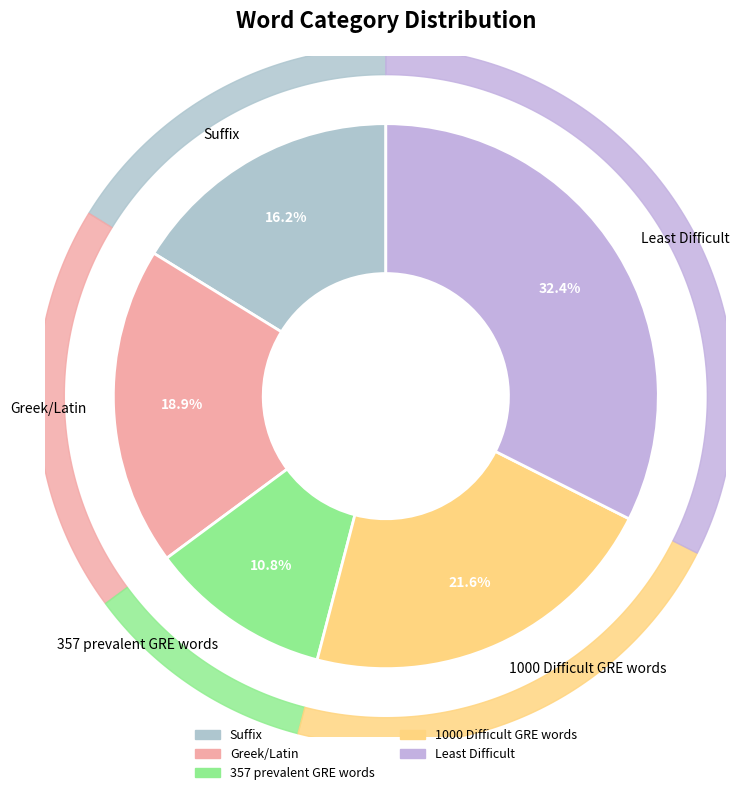

Is there a majority slice in this chart?

No